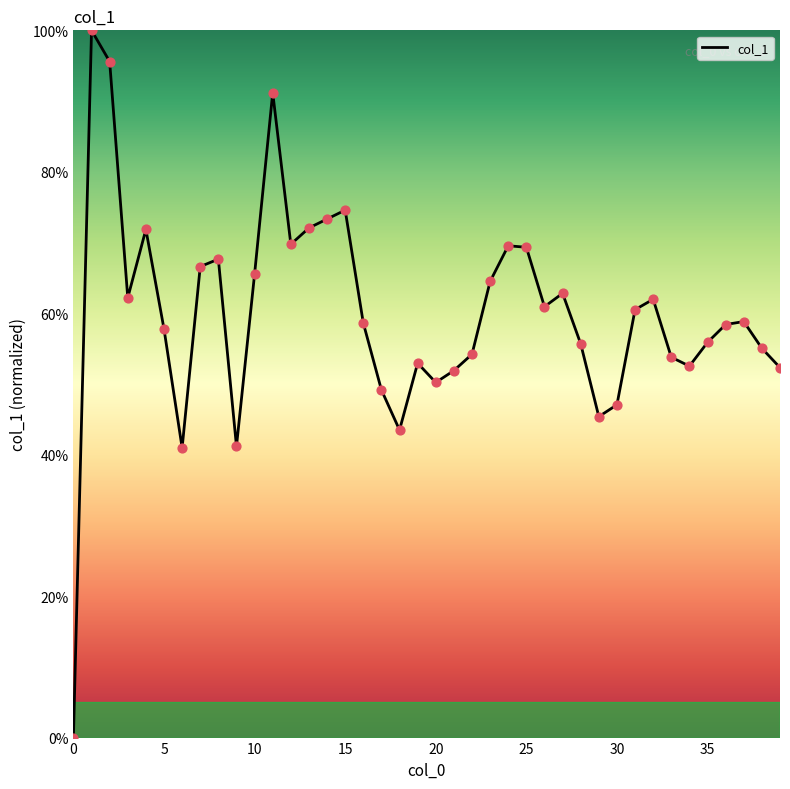

What is the maximum value shown in the chart?

100.0